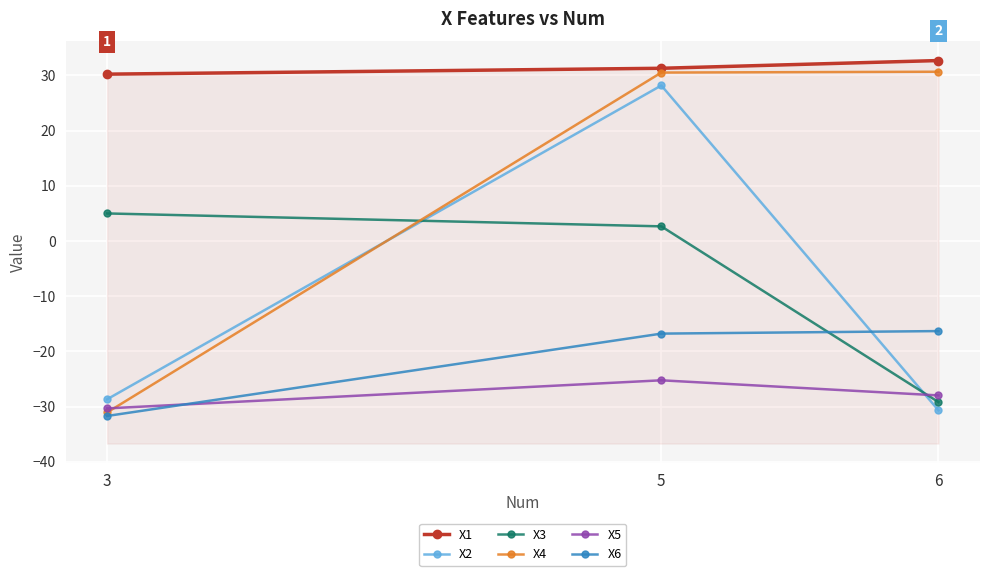

Rank the categories by X3 value from highest to lowest.

3, 5, 6